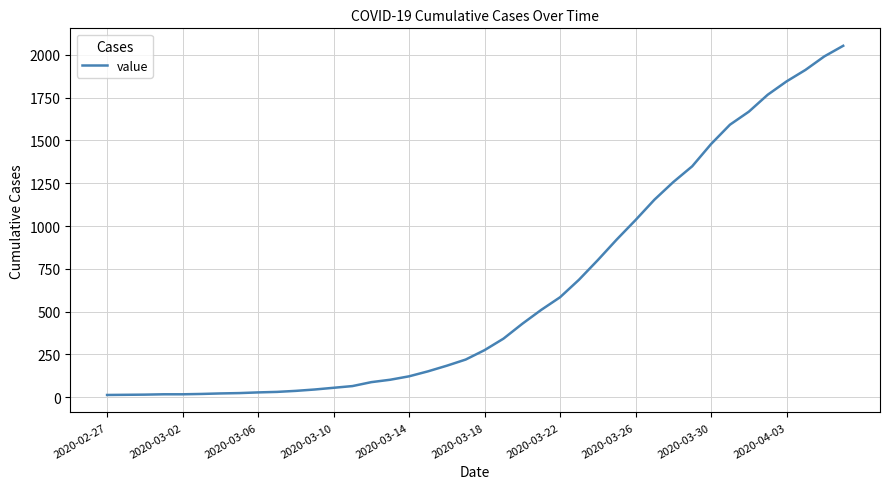

Is this an area chart (filled region under the line)?

No